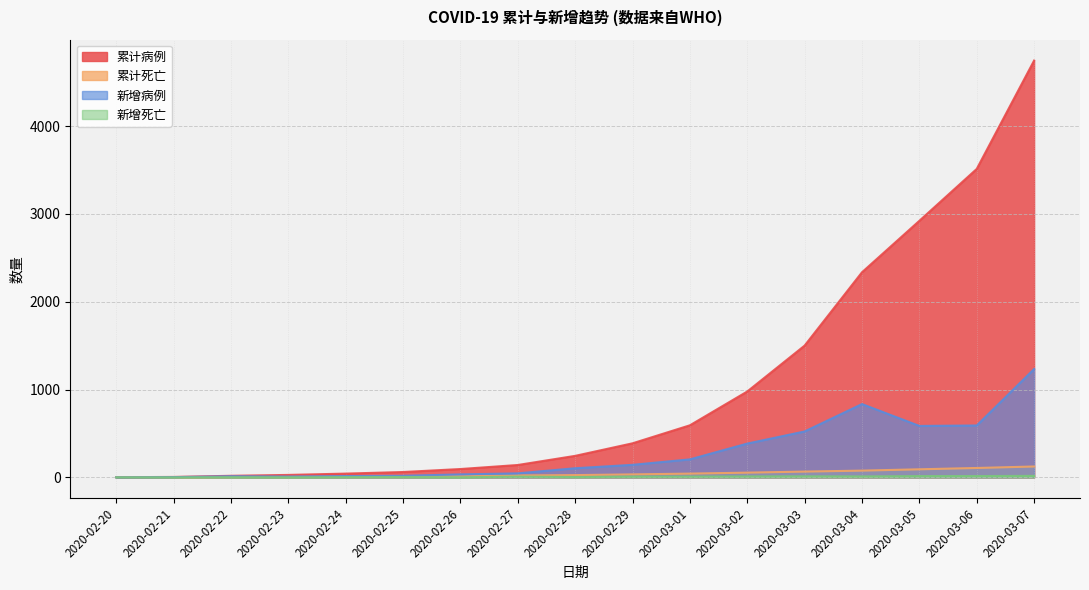

The 累计死亡 series shows 12 at 2020-02-27. True or false?

False